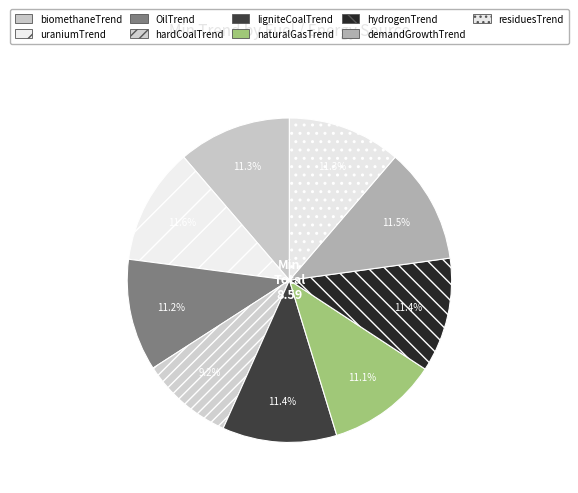

Is it true that OilTrend is 2% of the pie?

False